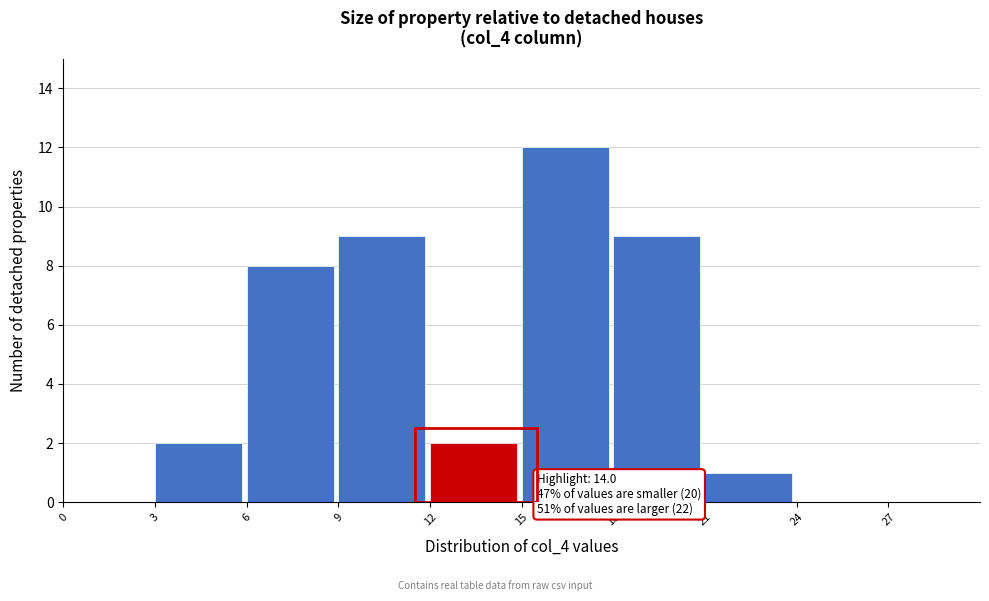

Which range on the x-axis has the tallest bar?

15 to 18